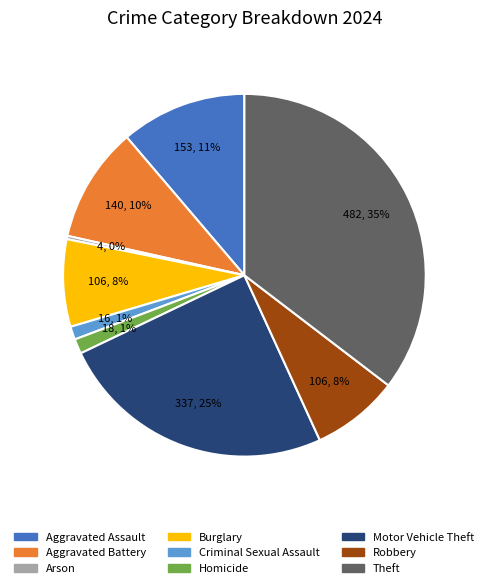

Between Criminal Sexual Assault and Theft, which is larger?

Theft